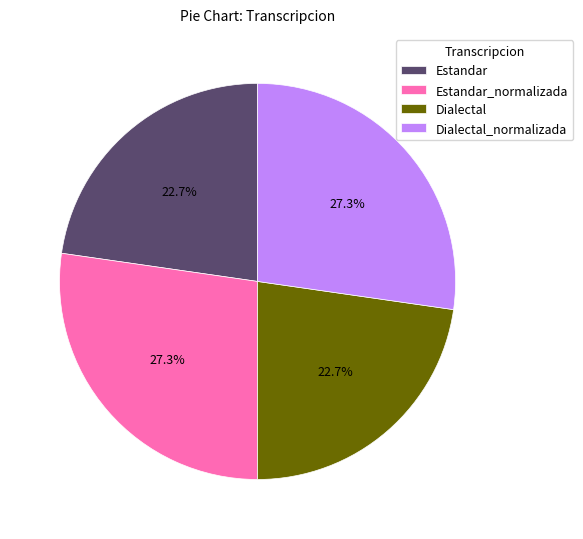

To the nearest percent, what is the combined percentage of Estandar and Dialectal_normalizada?

50%